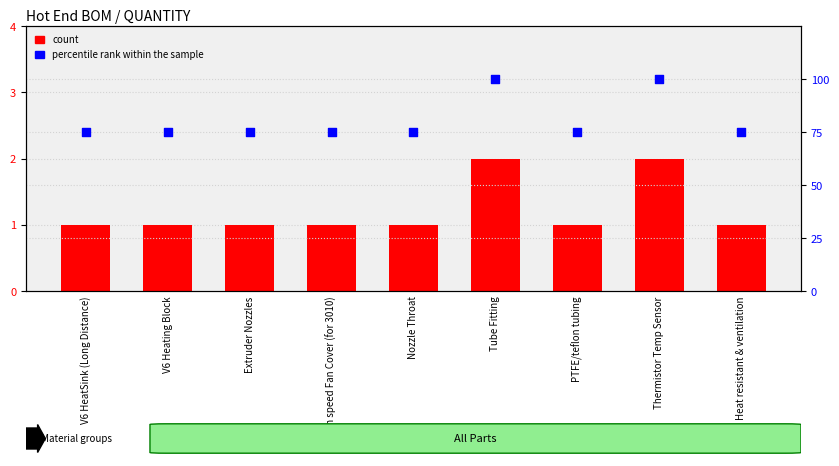

Which series reaches the minimum Y coordinate?

count